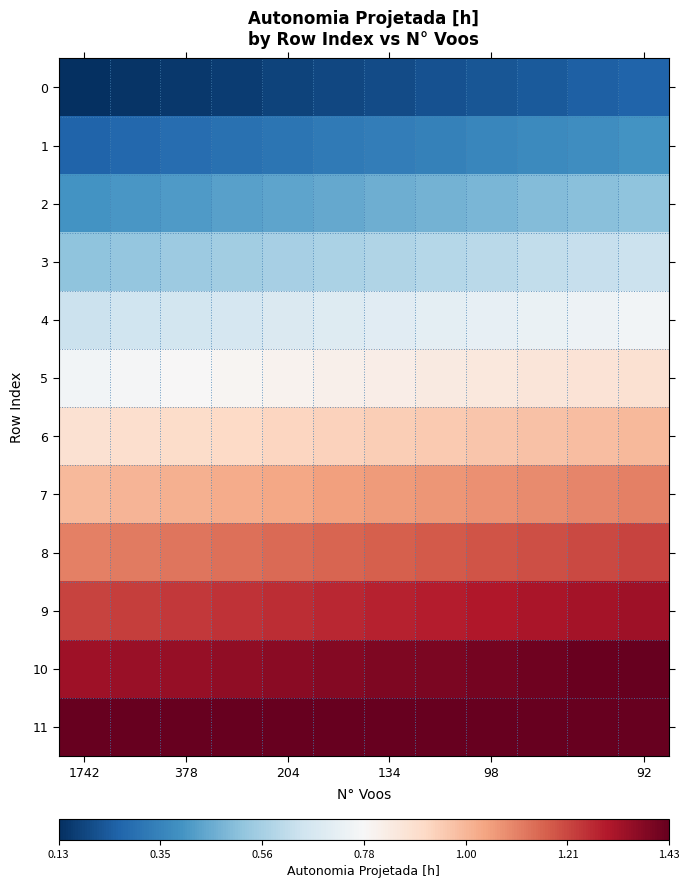

Reading left to right, what are all the values shown in this chart?

0: 0.1	0.1	0.2	0.2	0.2	0.2	0.2	0.2	0.2	0.2	0.2	0.3
1: 0.3	0.3	0.3	0.3	0.3	0.3	0.3	0.3	0.4	0.4	0.4	0.4
2: 0.4	0.4	0.4	0.4	0.4	0.4	0.5	0.5	0.5	0.5	0.5	0.5
3: 0.5	0.5	0.5	0.6	0.6	0.6	0.6	0.6	0.6	0.6	0.6	0.6
4: 0.6	0.7	0.7	0.7	0.7	0.7	0.7	0.7	0.7	0.7	0.7	0.8
5: 0.8	0.8	0.8	0.8	0.8	0.8	0.8	0.8	0.8	0.9	0.9	0.9
6: 0.9	0.9	0.9	0.9	0.9	0.9	0.9	0.9	1.0	1.0	1.0	1.0
7: 1.0	1.0	1.0	1.0	1.0	1.0	1.1	1.1	1.1	1.1	1.1	1.1
8: 1.1	1.1	1.1	1.1	1.2	1.2	1.2	1.2	1.2	1.2	1.2	1.2
9: 1.2	1.2	1.2	1.2	1.3	1.3	1.3	1.3	1.3	1.3	1.3	1.3
10: 1.3	1.3	1.3	1.4	1.4	1.4	1.4	1.4	1.4	1.4	1.4	1.4
11: 1.4	1.4	1.4	1.4	1.4	1.4	1.4	1.4	1.4	1.4	1.4	1.4